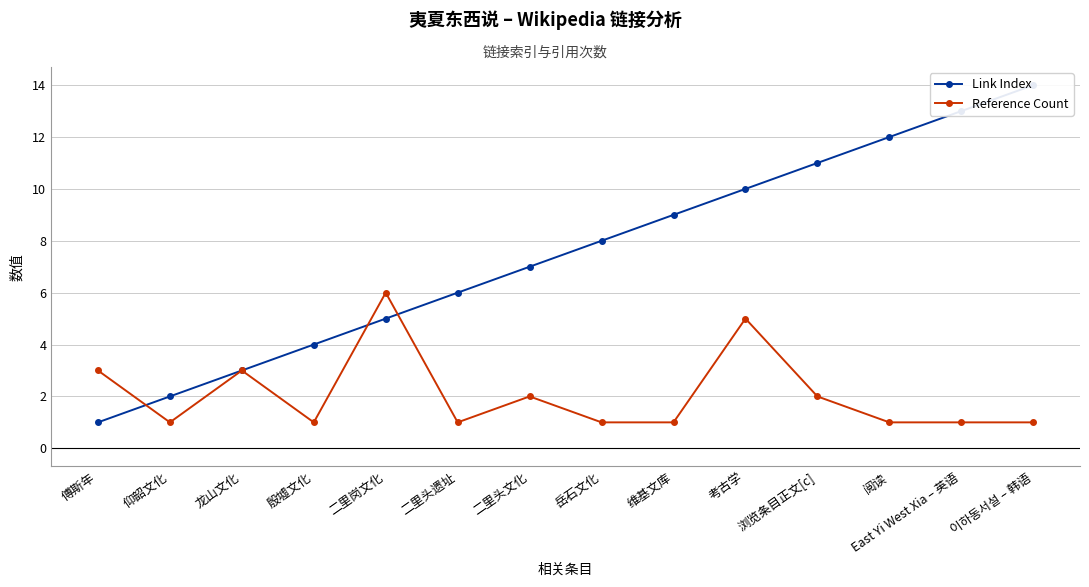

Reading left to right, what are all the values shown in this chart?

Link Index: 1	2	3	4	5	6	7	8	9	10	11	12	13	14
Reference Count: 3	1	3	1	6	1	2	1	1	5	2	1	1	1